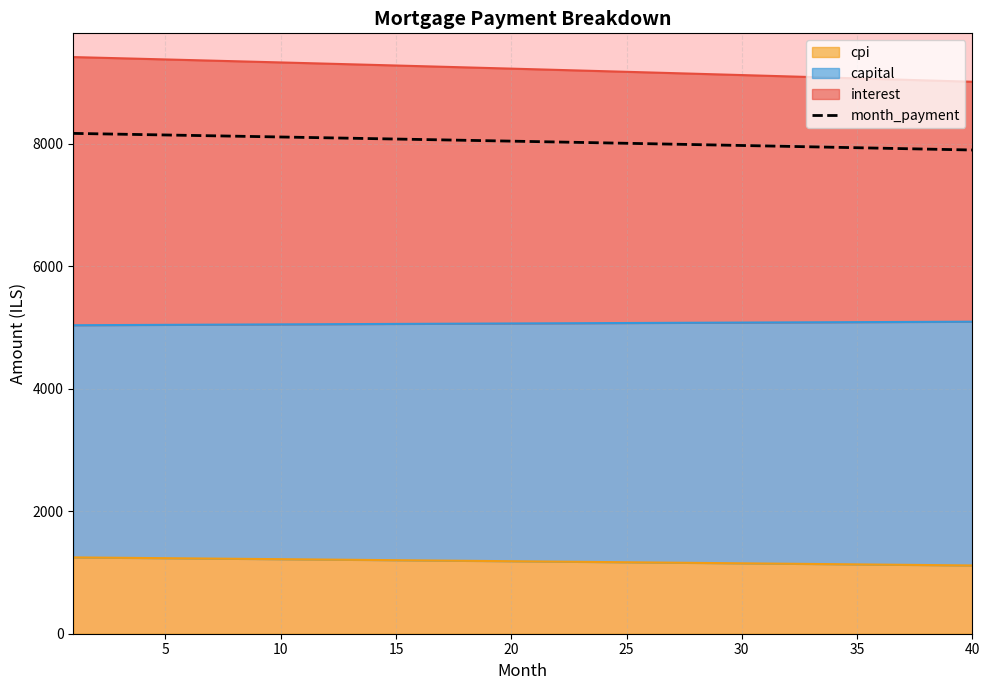

True or false: the data shows 8114.5 at 10.

True